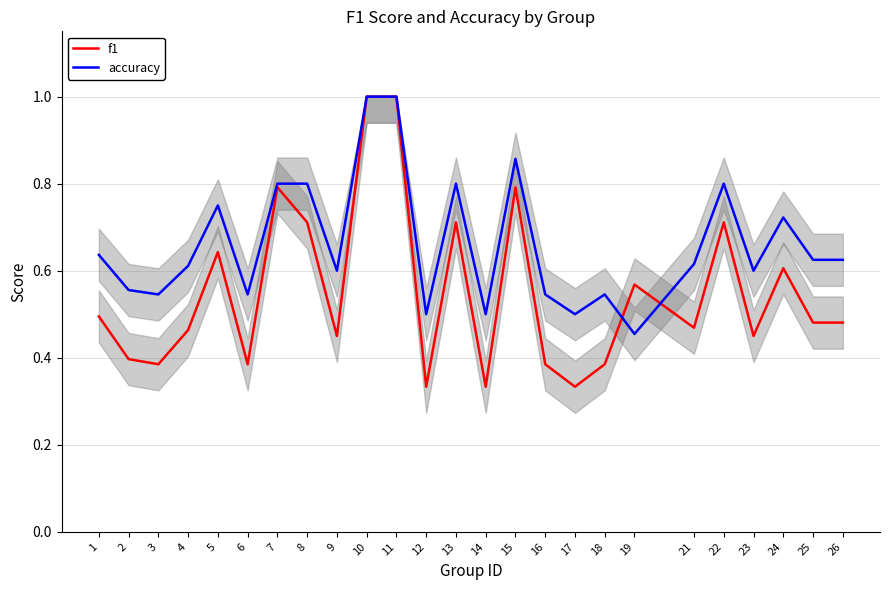

Reading left to right, list all the values displayed in this chart.

f1: 1=0.5	2=0.4	3=0.4	4=0.5	5=0.6	6=0.4	7=0.8	8=0.7	9=0.5	10=1.0	11=1.0	12=0.3	13=0.7	14=0.3	15=0.8	16=0.4	17=0.3	18=0.4	19=0.6	21=0.5	22=0.7	23=0.5	24=0.6	25=0.5	26=0.5
accuracy: 1=0.6	2=0.6	3=0.5	4=0.6	5=0.8	6=0.5	7=0.8	8=0.8	9=0.6	10=1.0	11=1.0	12=0.5	13=0.8	14=0.5	15=0.9	16=0.5	17=0.5	18=0.5	19=0.5	21=0.6	22=0.8	23=0.6	24=0.7	25=0.6	26=0.6